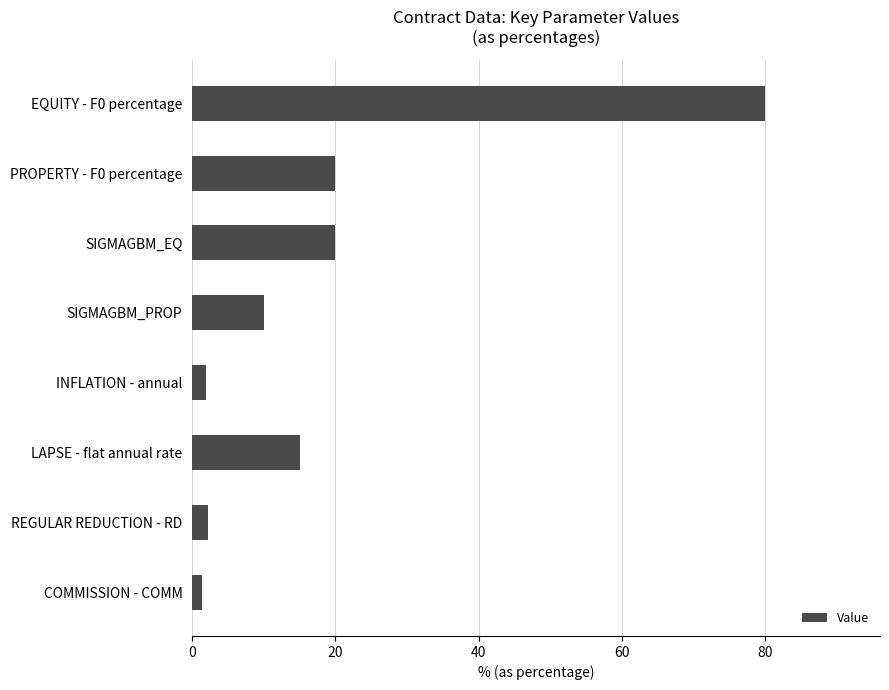

What is the smallest value displayed?

1.4